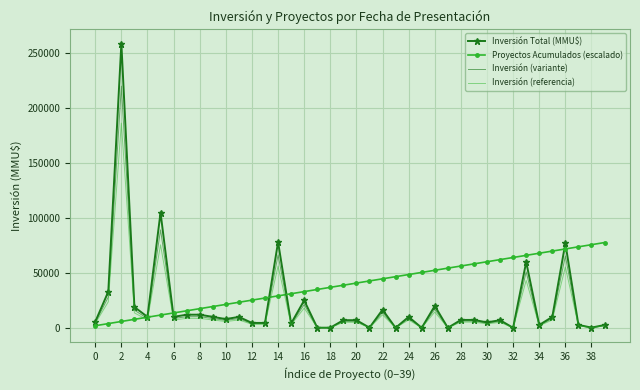

Which series has the largest range (max minus min)?

Inversión Total (MMU$)